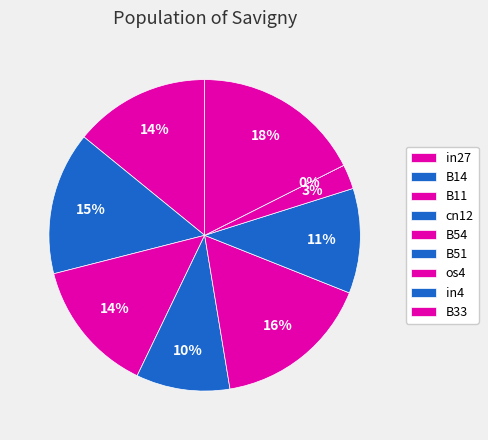

What is the change in value from in27 to in4?

-0.5